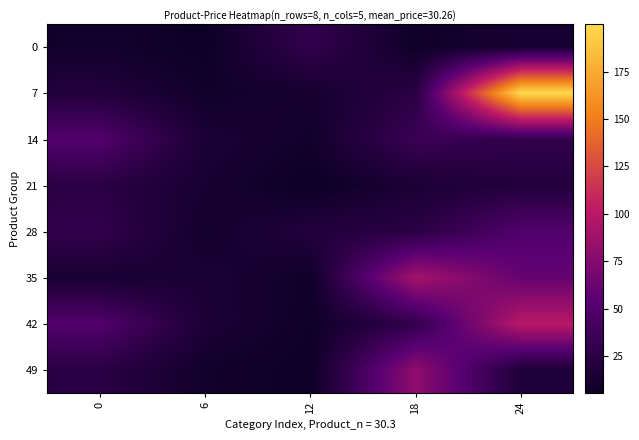

At which category is the sum across all series the highest?

24